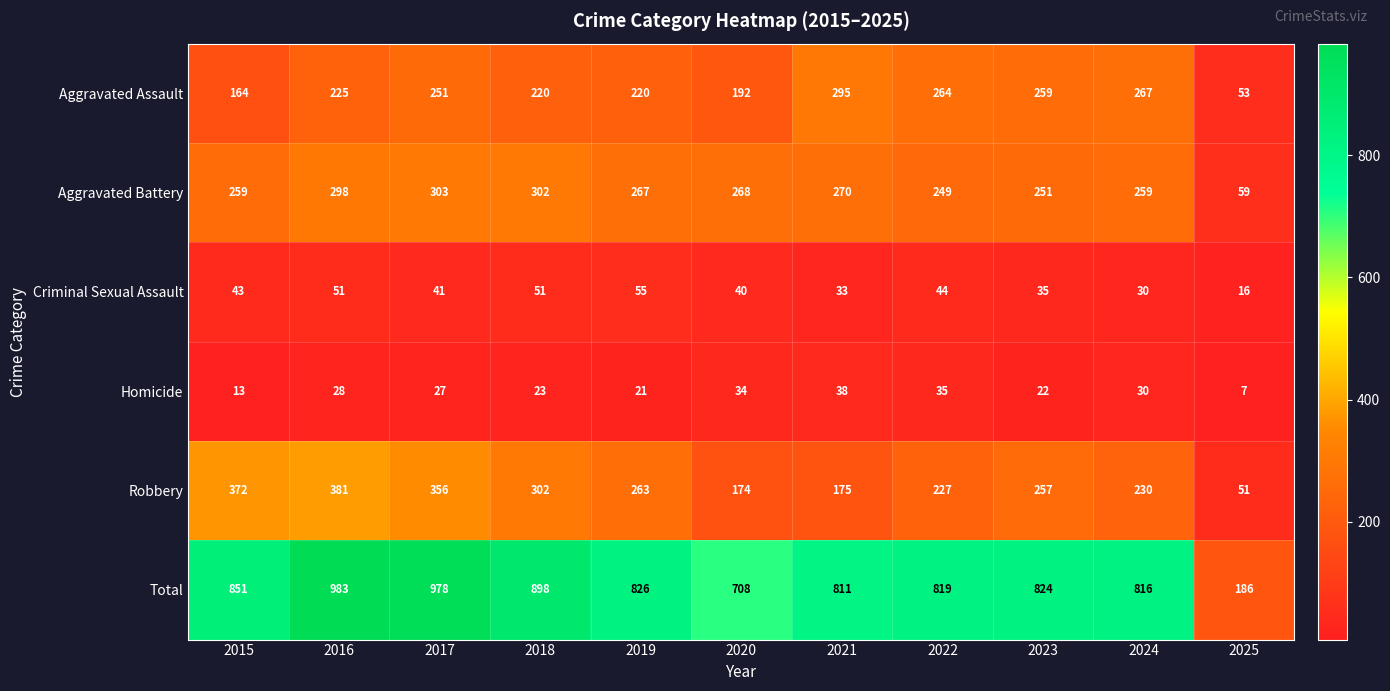

What is the smallest value displayed?

7